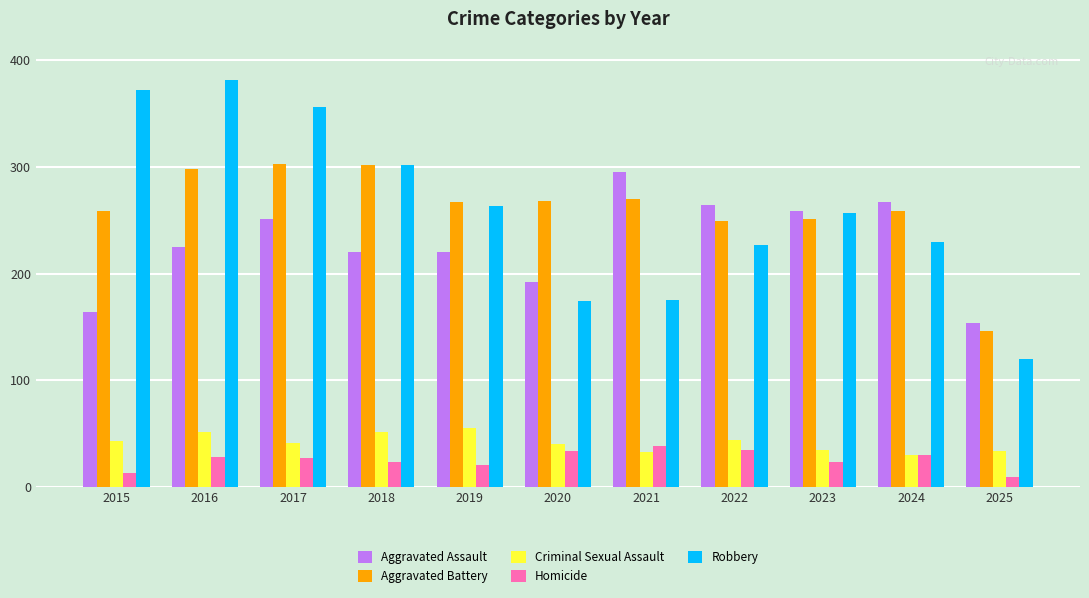

What is the minimum value for Homicide?

9